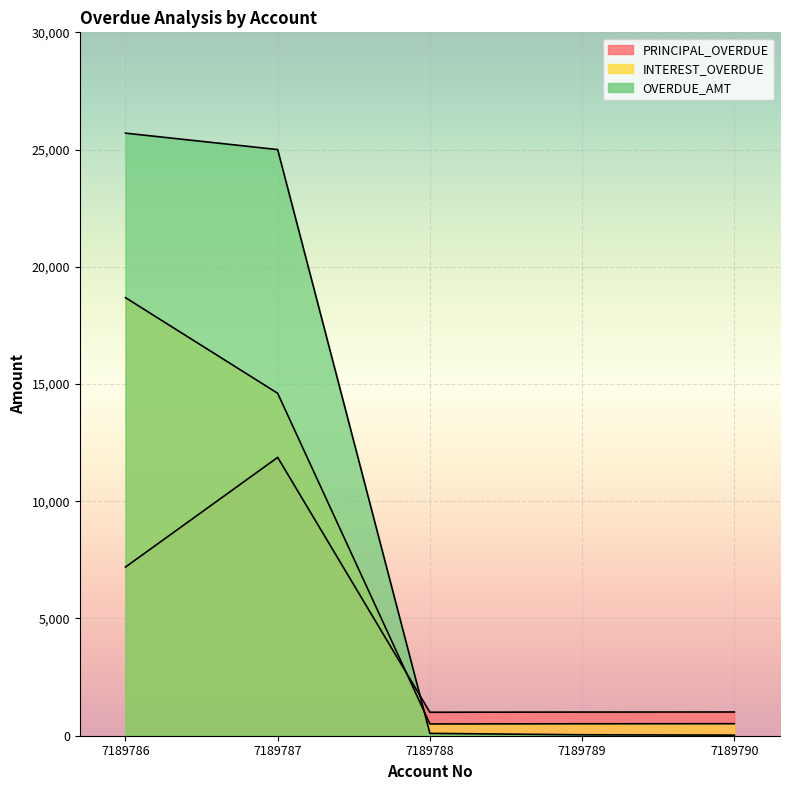

Reading right to left, extract all data points from this chart.

PRINCIPAL_OVERDUE: 7189790=1012.0	7189789=1009.0	7189788=1002.0	7189787=11871.0	7189786=7192.6
INTEREST_OVERDUE: 7189790=512.0	7189789=509.0	7189788=502.0	7189787=14605.0	7189786=18685.0
OVERDUE_AMT: 7189790=25.1	7189789=40.0	7189788=100.0	7189787=25000.0	7189786=25700.6